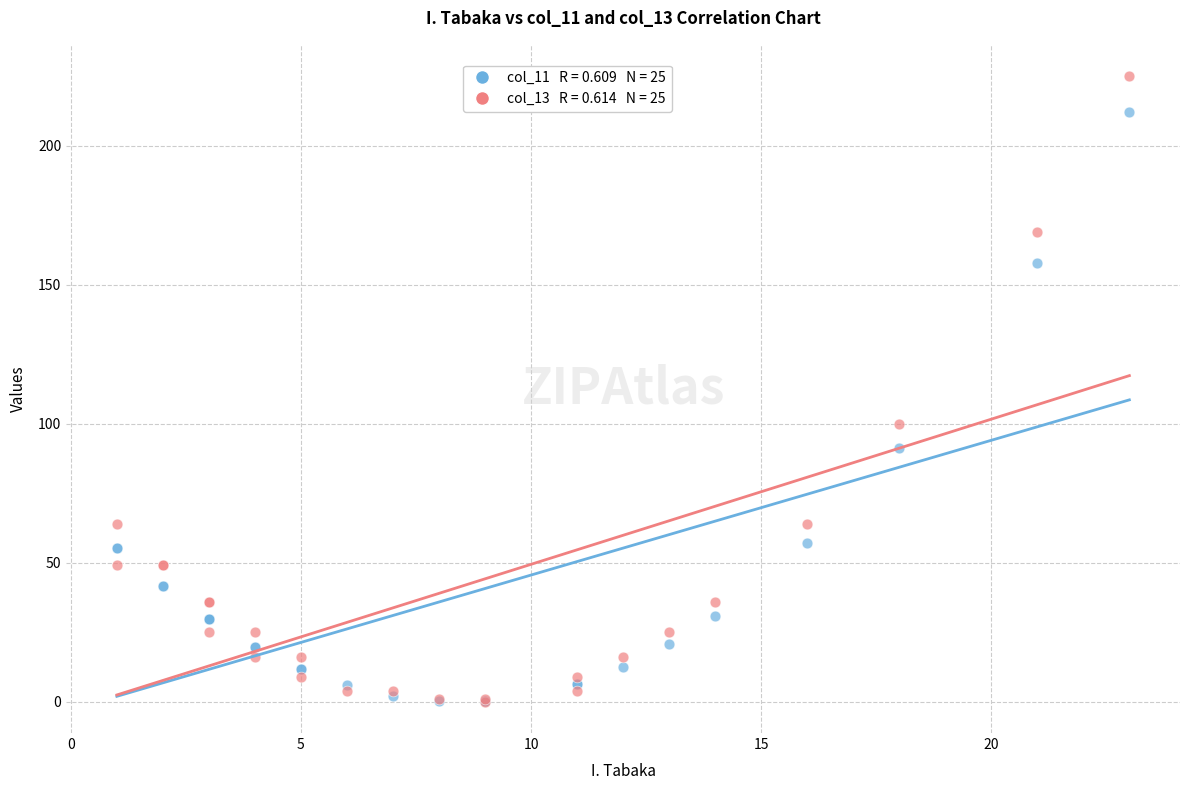

Across all series, what Y value is closest to 112?

100.0